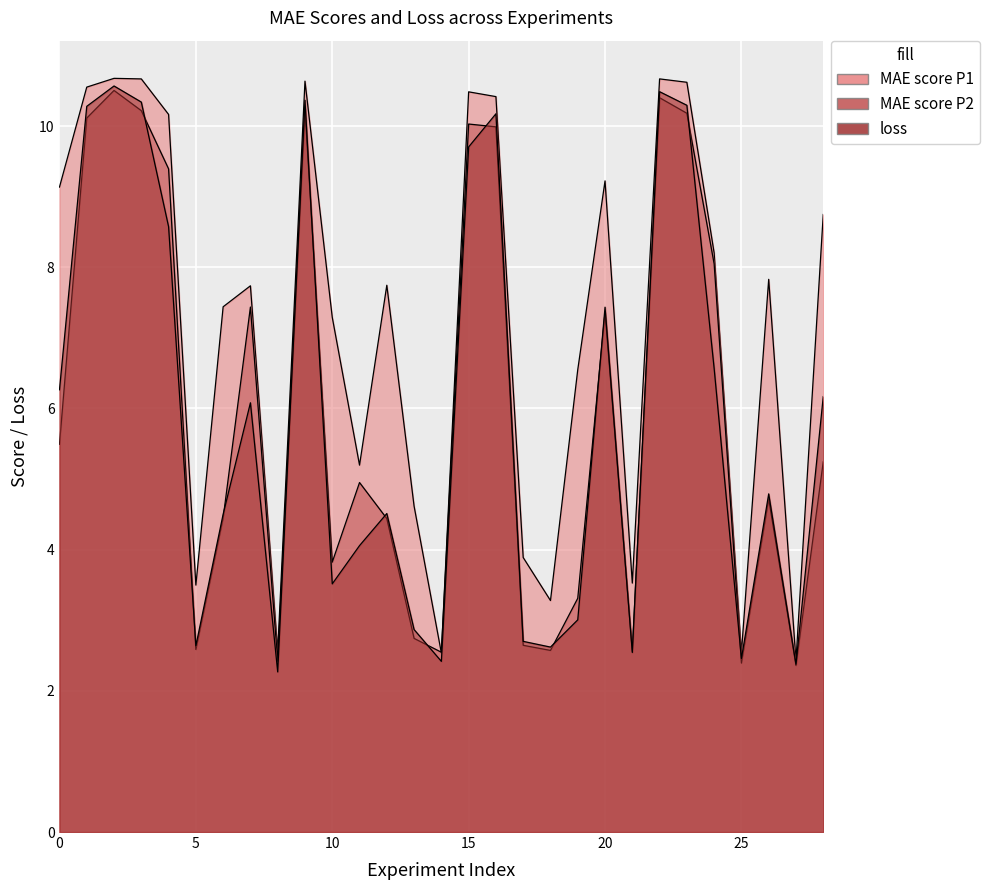

At which category does MAE score P2 reach its first local peak?

2